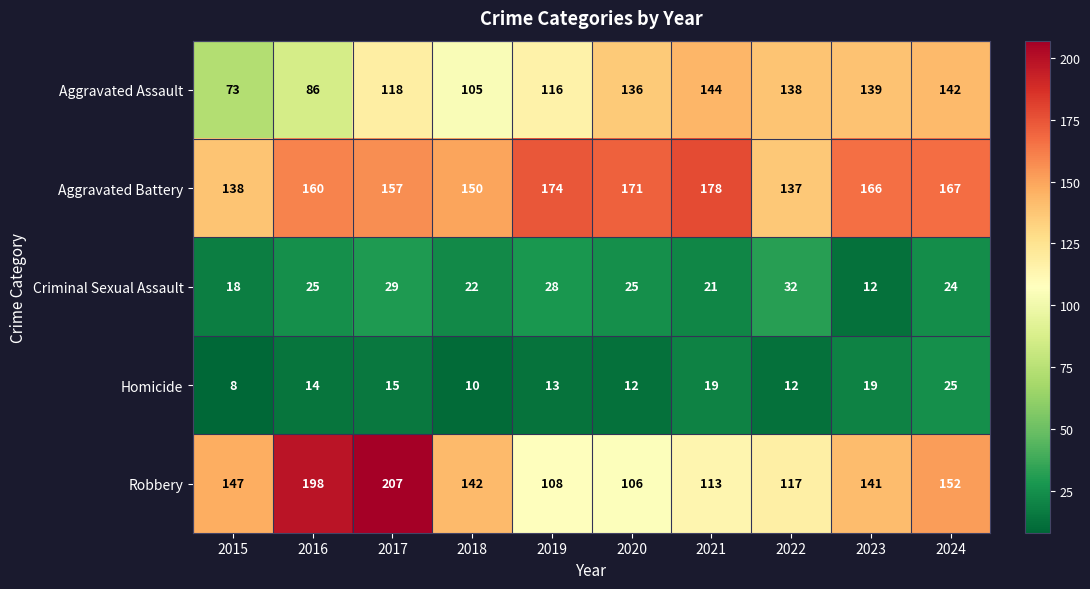

Which category has the highest value across all series?

2017